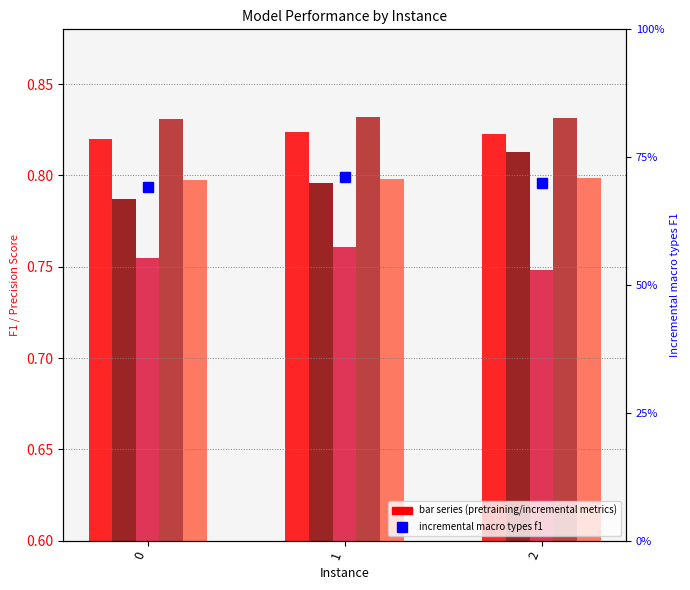

What is the minimum value shown in the chart?

0.7